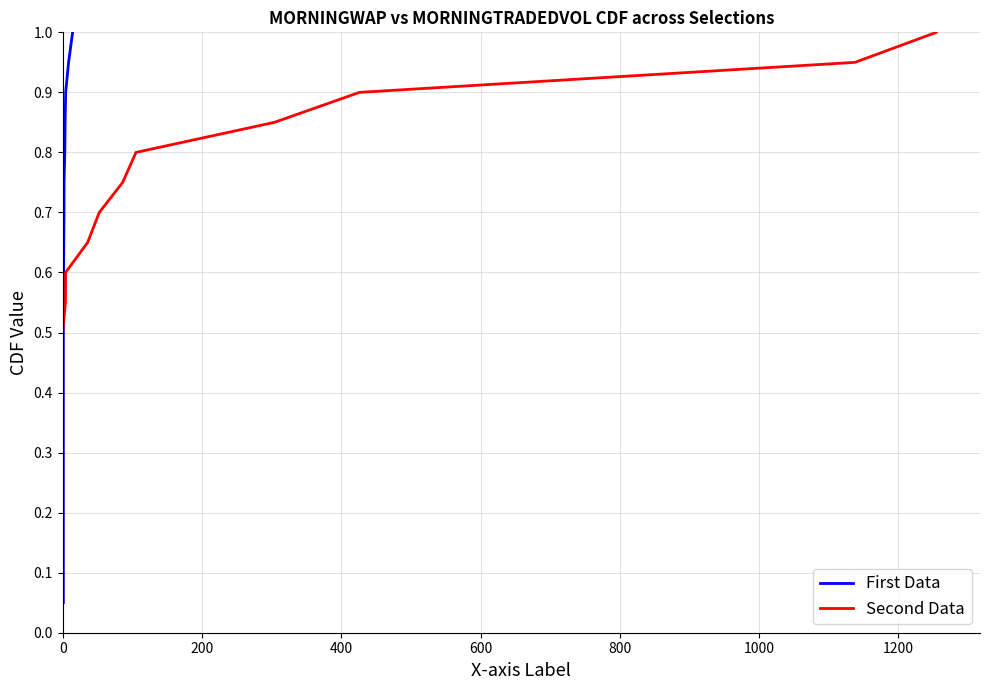

At how many categories does at least one series exceed 0?

20